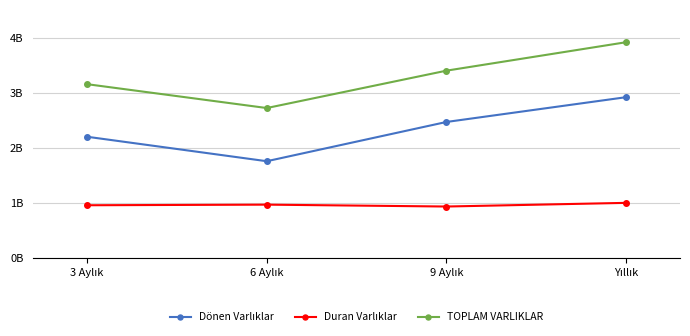

How many TOPLAM VARLIKLAR values are between 315591424 and 391856418?

3